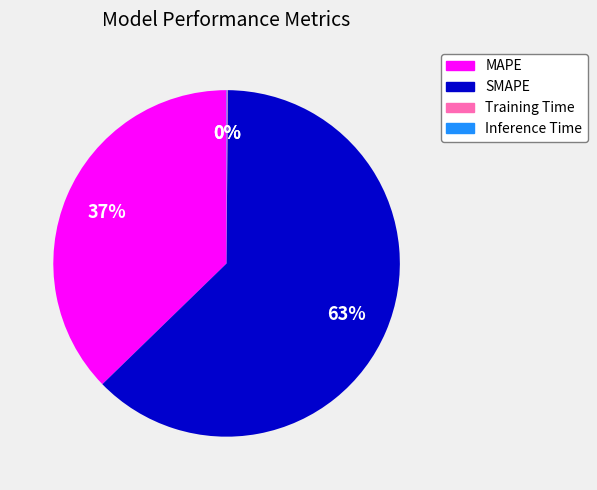

Is it true that MAPE is 37% of the pie?

True